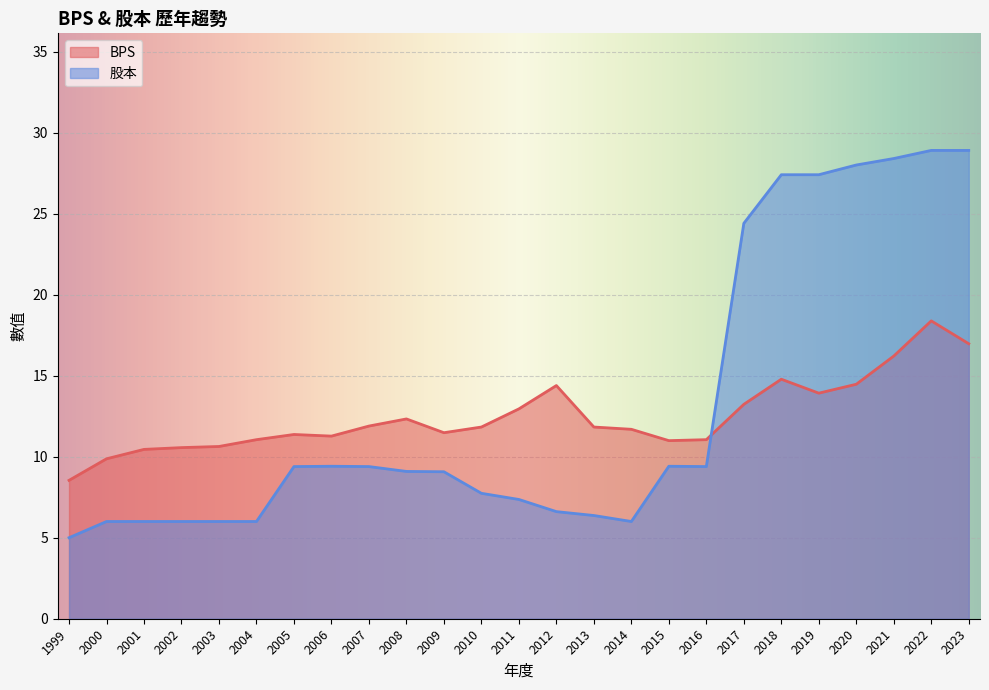

Rank the series by their maximum value, from lowest to highest.

BPS, 股本